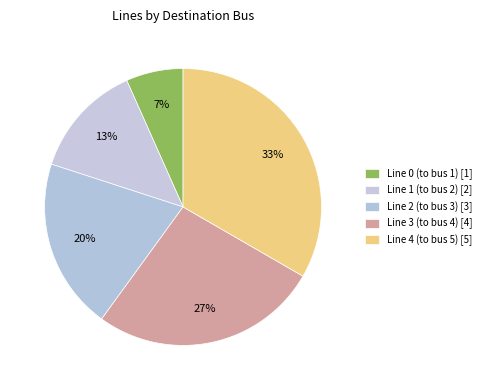

Does any single category account for the majority?

No